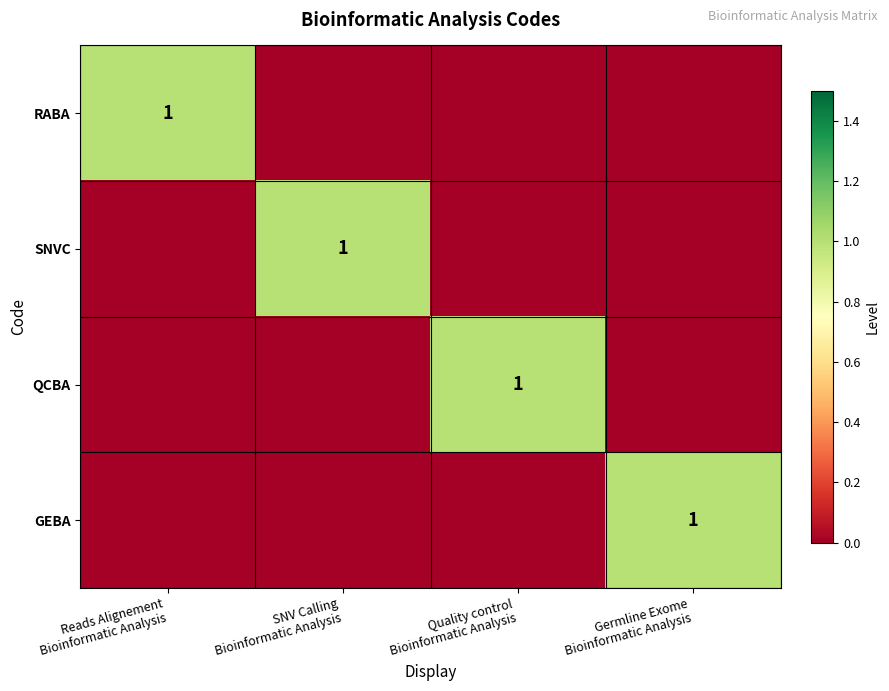

Is the value of GEBA at SNV Calling Bioinformatic Analysis greater than the value of RABA at Germline Exome Bioinformatic Analysis?

No